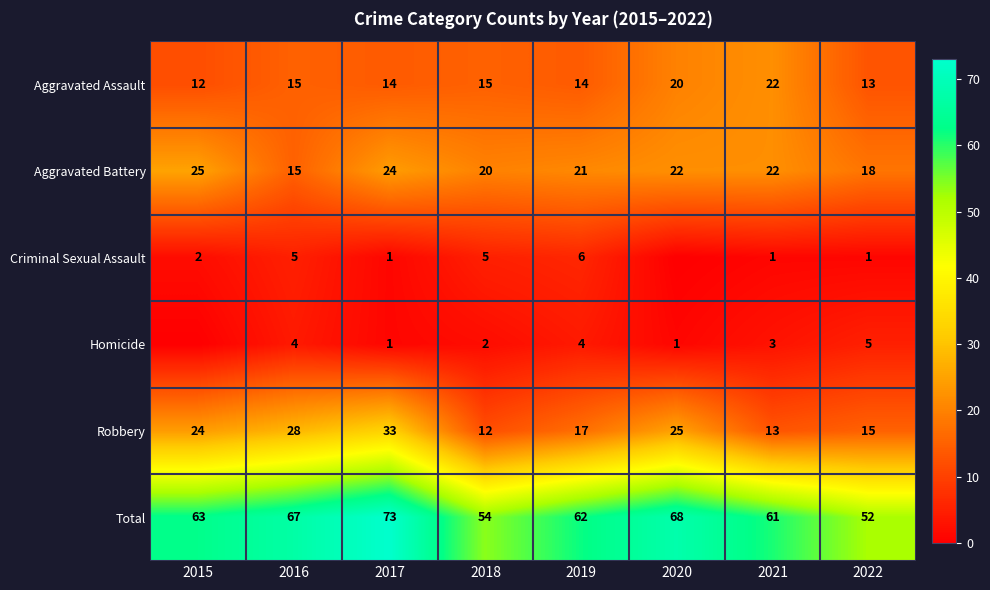

What is the difference between the highest and lowest values at 2021?

60